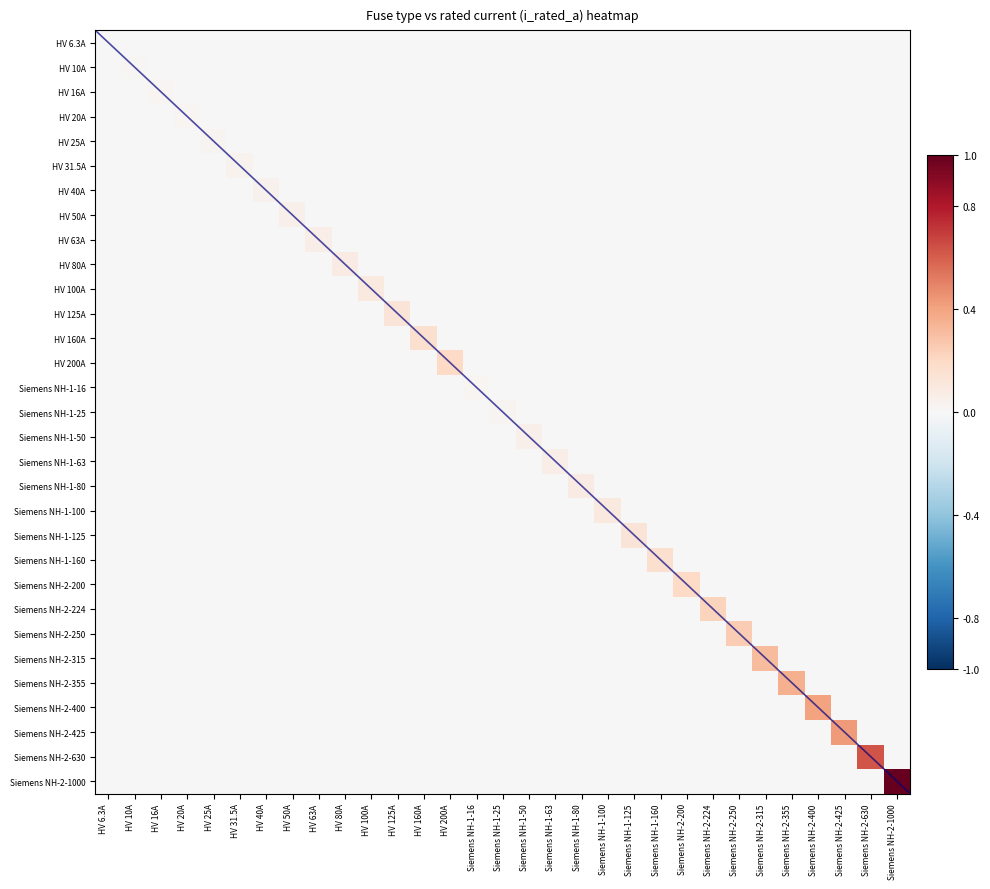

Which series has the largest total across all categories?

Siemens NH-2-1000